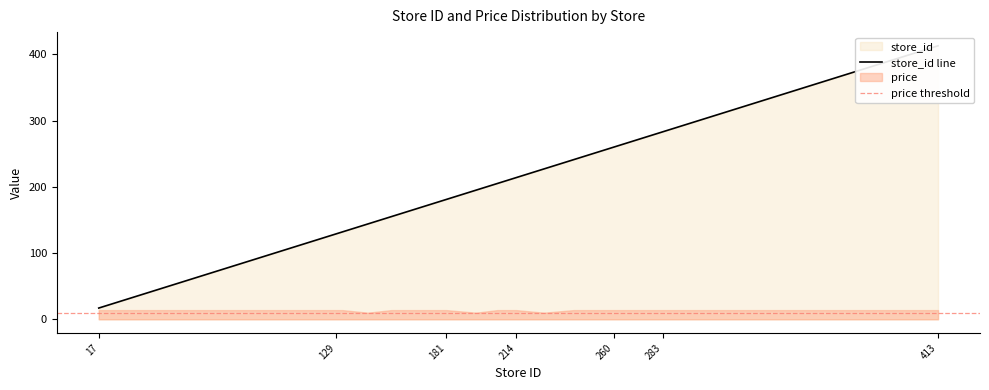

Is it true that the value at 413 is 413.0?

True